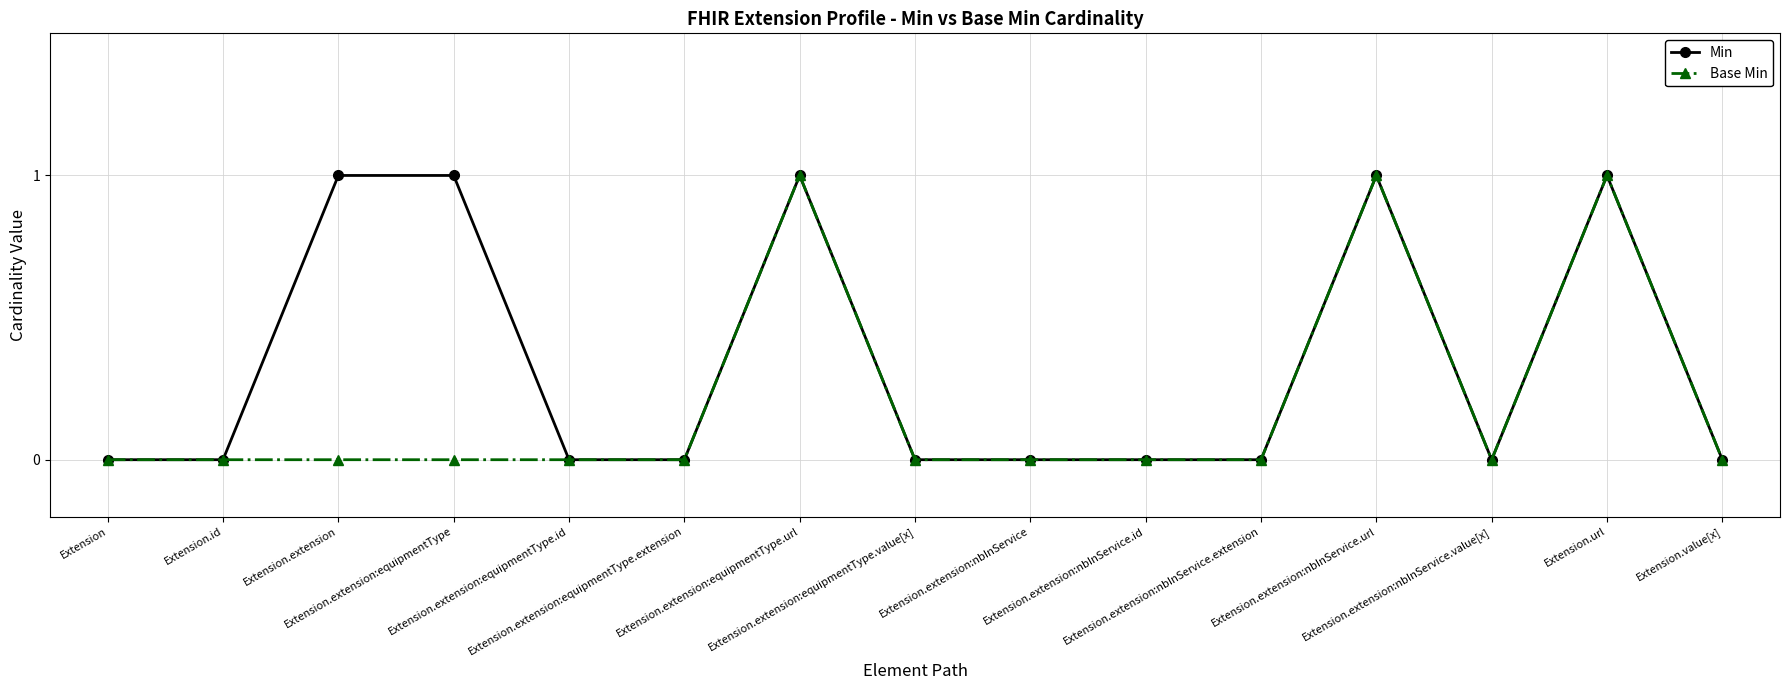

In Base Min, how many points are higher than both neighbors (excluding endpoints)?

3